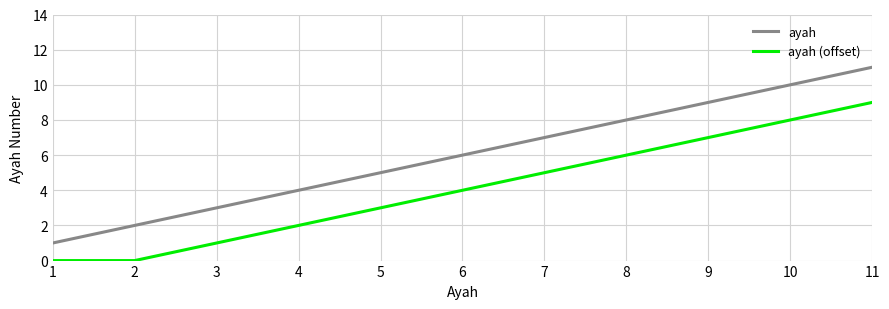

What is the sum of all ayah (offset) values?

45